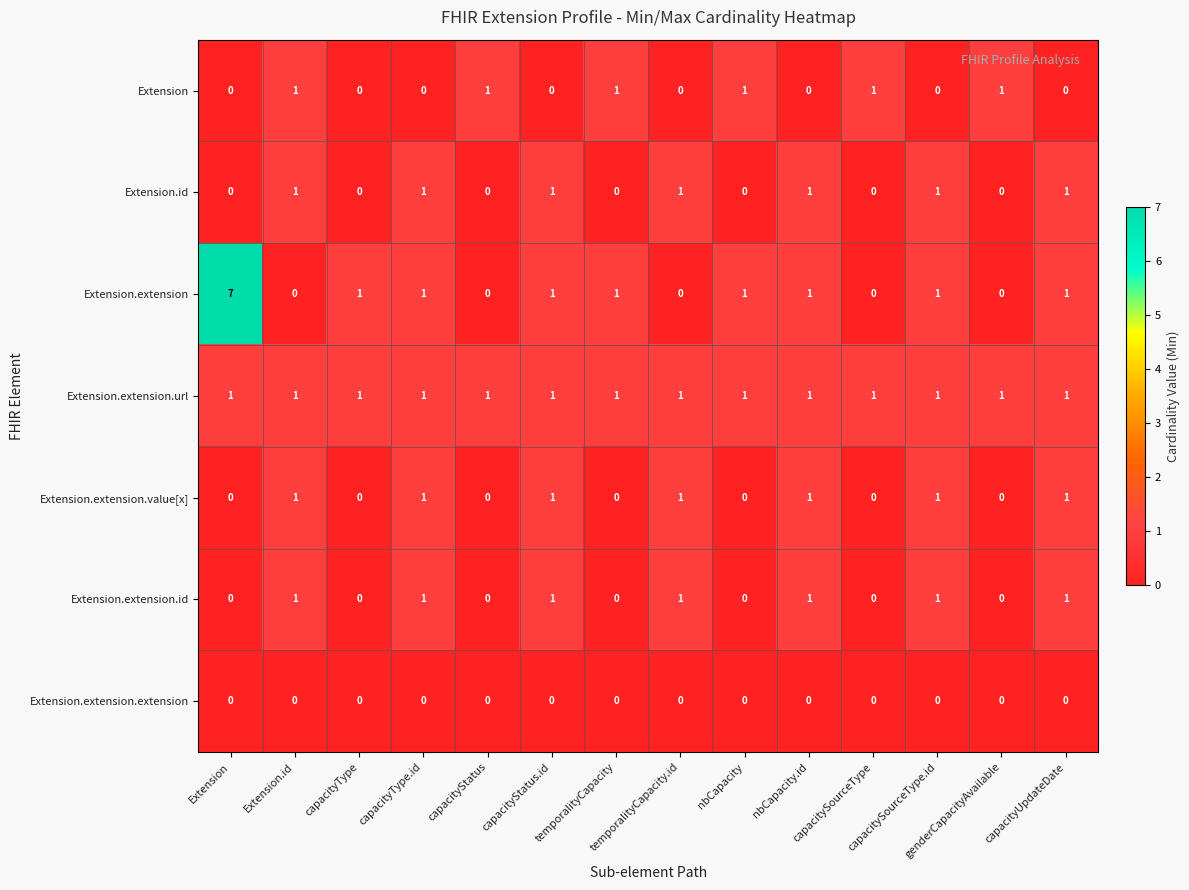

What is the difference between the highest and lowest values at nbCapacity?

1